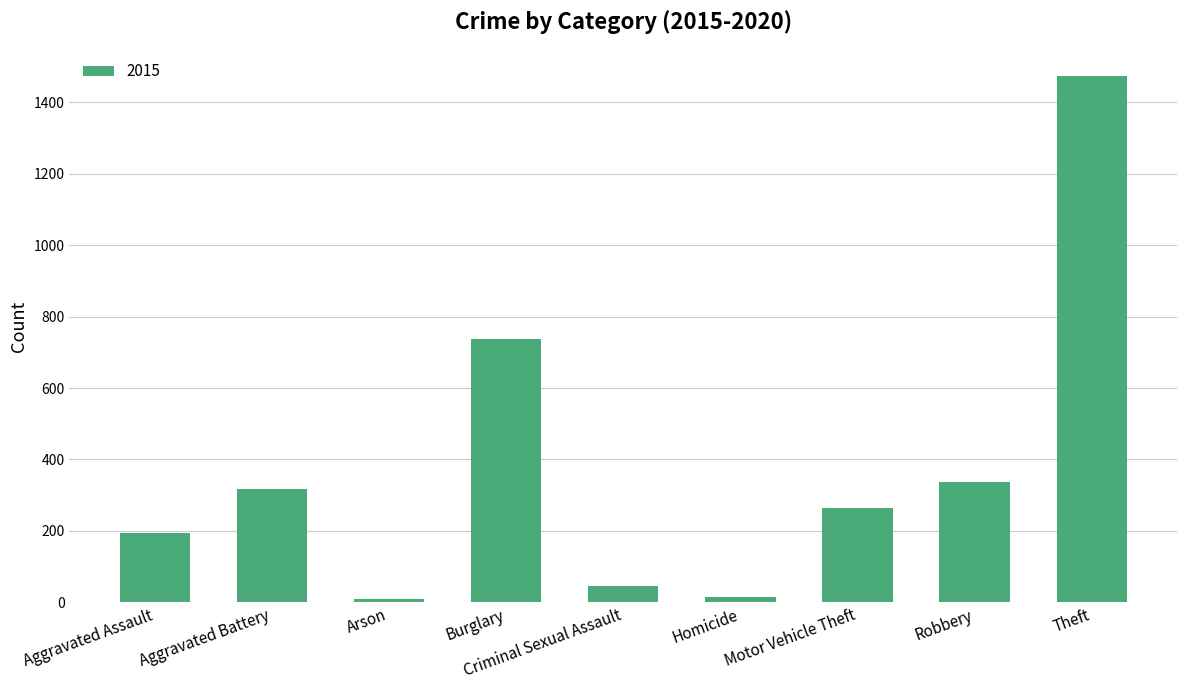

The chart shows a value of 158 at Burglary. True or false?

False